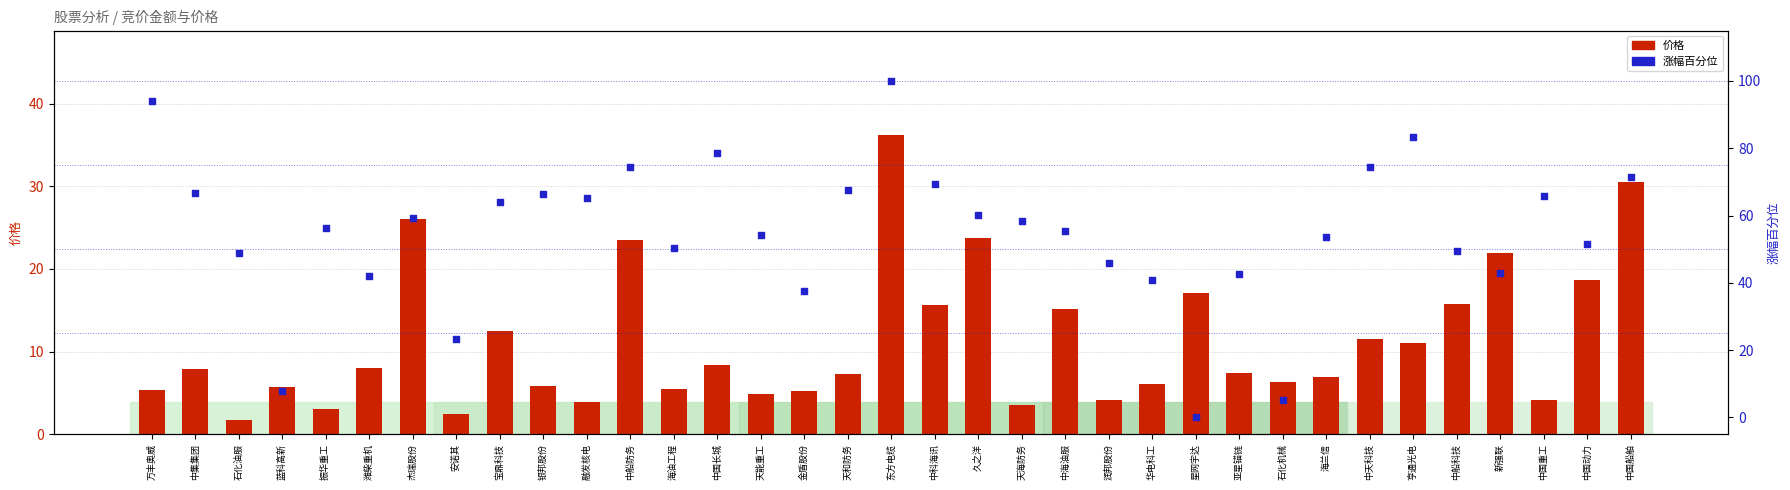

Which series reaches the maximum Y coordinate?

涨幅百分位